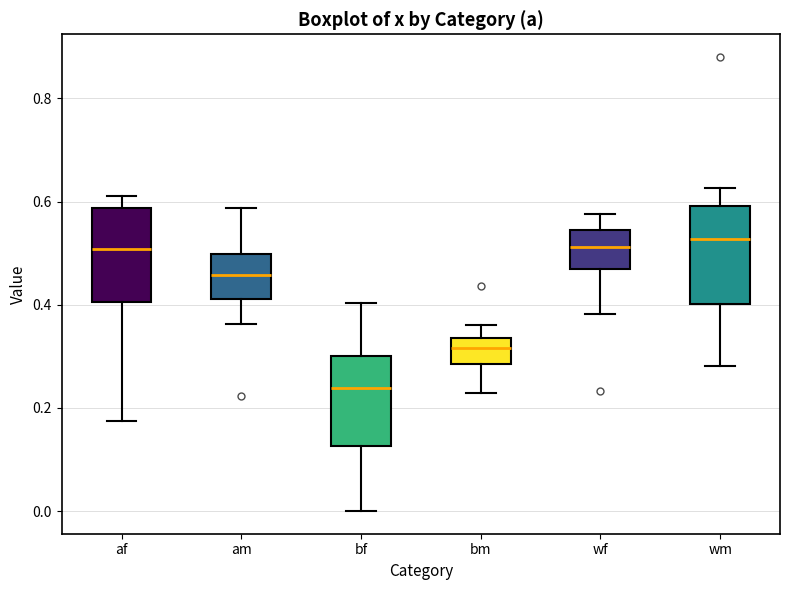

Reading left to right, transcribe this box plot: for each box, give where its median line is, the range the box spans, and where its two whiskers end, as read against the y-axis. The values are not printed on the chart, so give them approximately, as read against the axis.

af: median 0.50, box 0.40 to 0.58, whiskers 0.18 to 0.62
am: median 0.46, box 0.42 to 0.50, whiskers 0.36 to 0.58
bf: median 0.24, box 0.12 to 0.30, whiskers 0.00 to 0.40
bm: median 0.32, box 0.28 to 0.34, whiskers 0.22 to 0.36
wf: median 0.52, box 0.46 to 0.54, whiskers 0.38 to 0.58
wm: median 0.52, box 0.40 to 0.60, whiskers 0.28 to 0.62